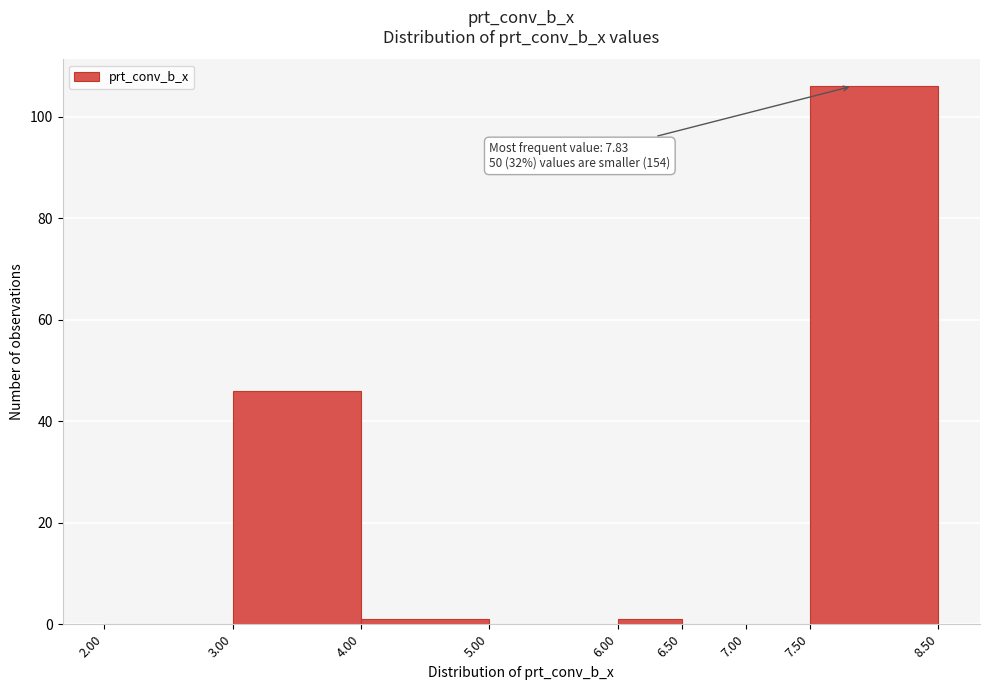

Over which range of the x-axis is the bar tallest?

7.50 to 8.50